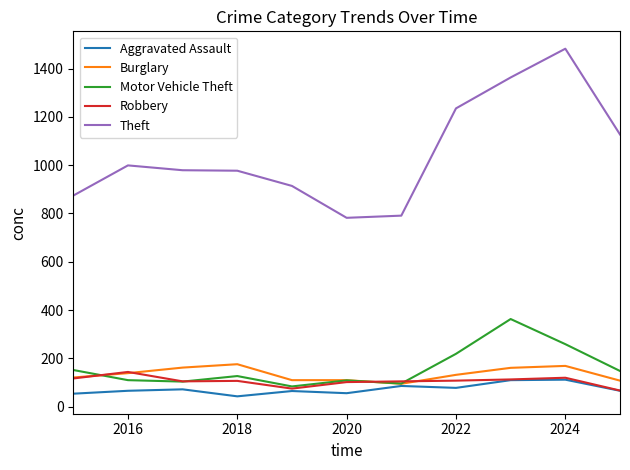

What is the lowest value of the Theft series?

782